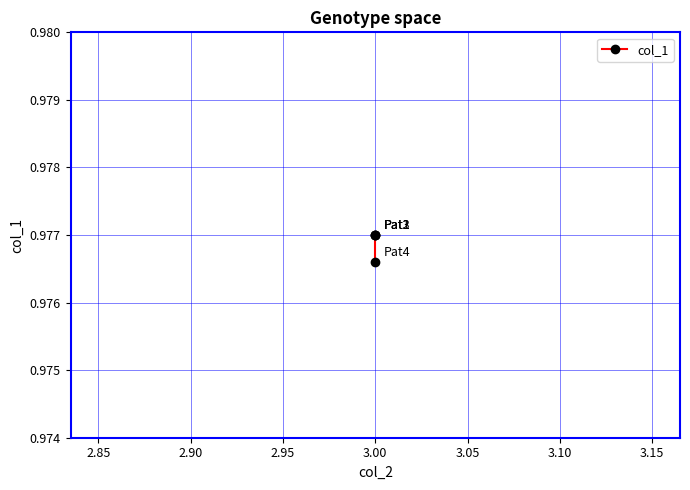

What is the value of the 2nd point from the left?

1.0